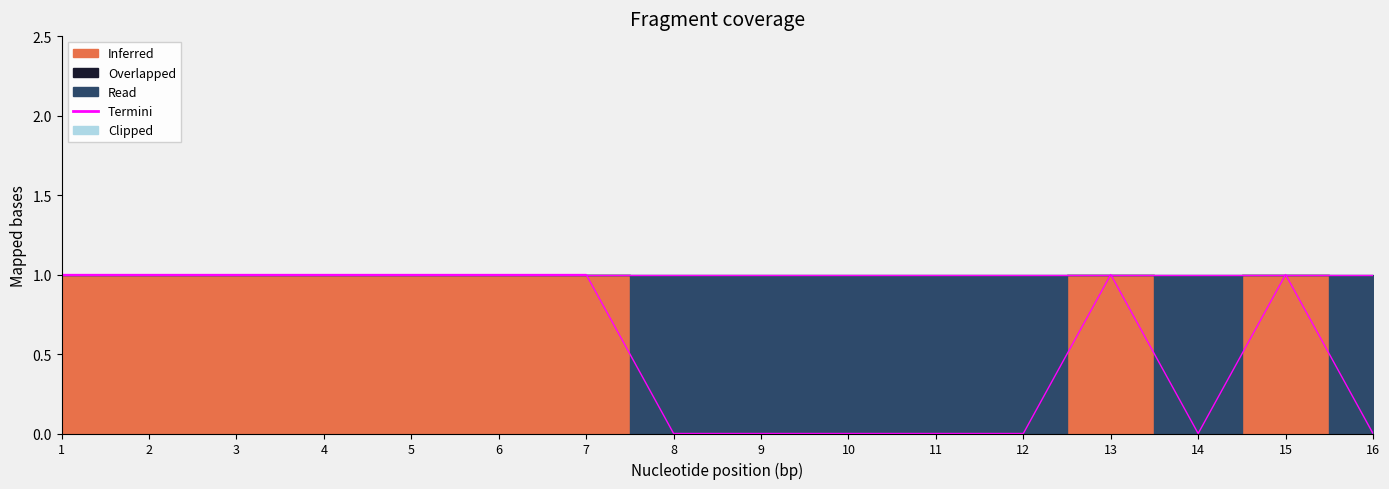

The value of Termini (Row 2 edge) at 5 is 1. True or false?

True